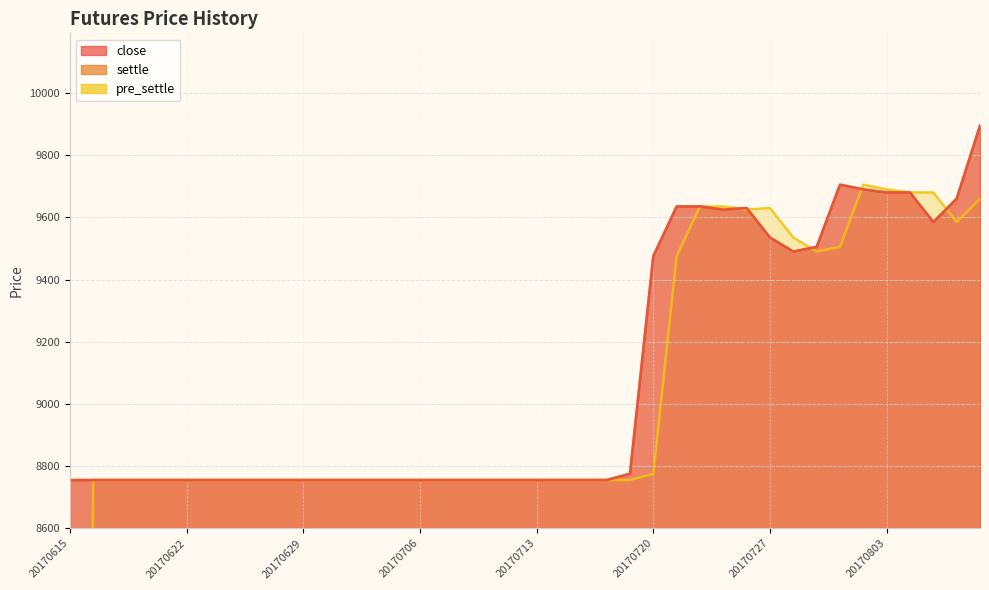

Is the value of pre_settle at 20170808 greater than the value of settle at 20170801?

No